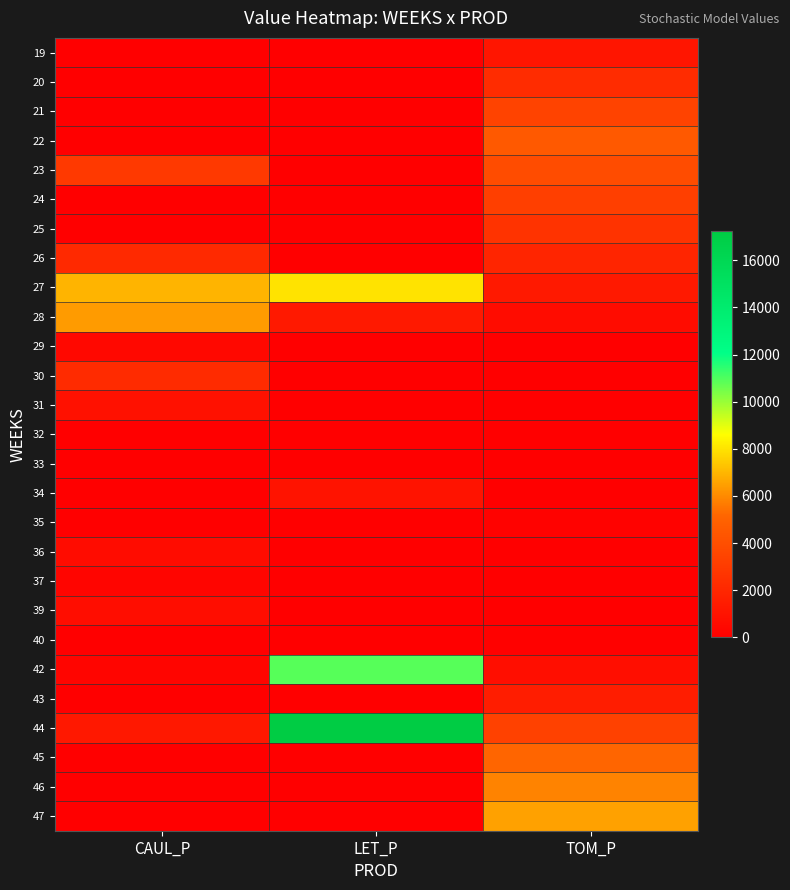

At which category does the chart reach its peak across all series?

LET_P